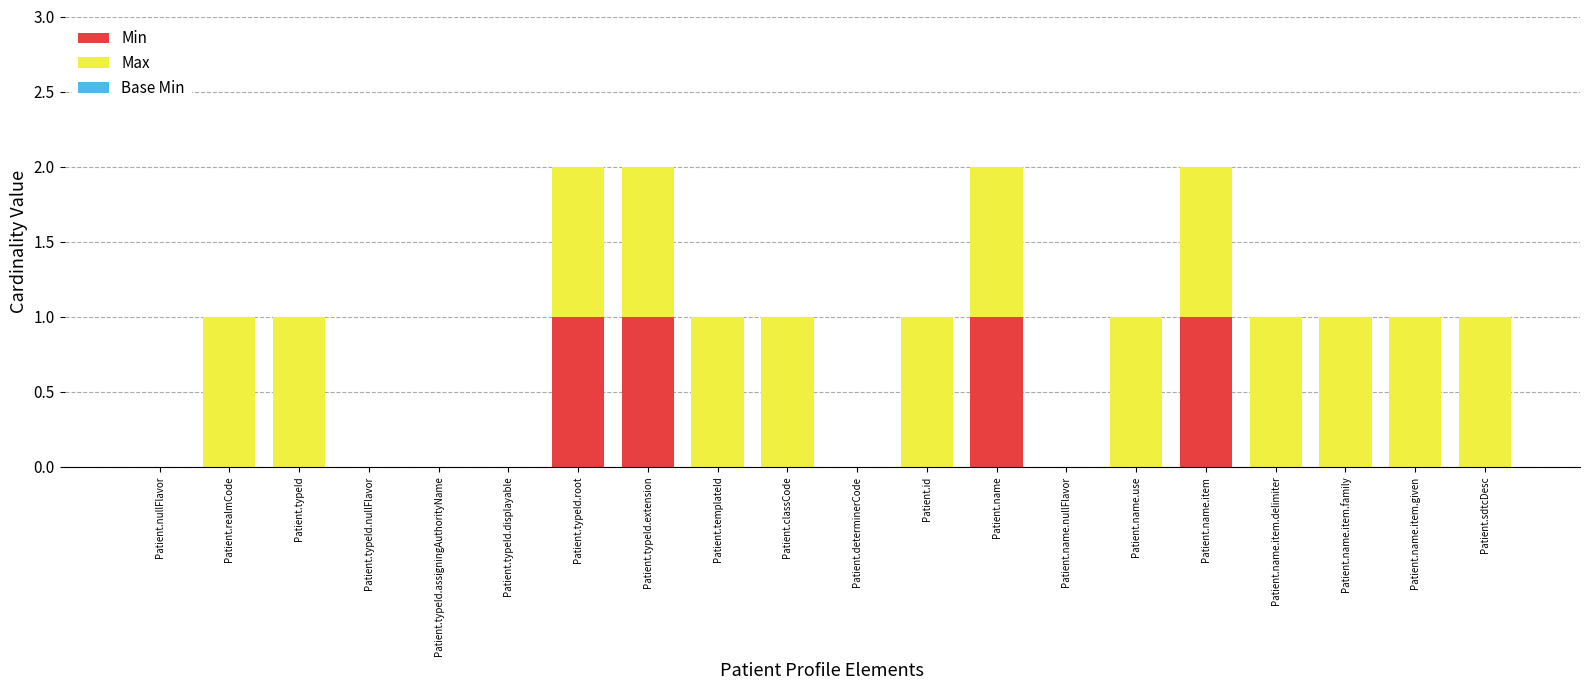

True or false: Min has a value of 1 at Patient.name.

True